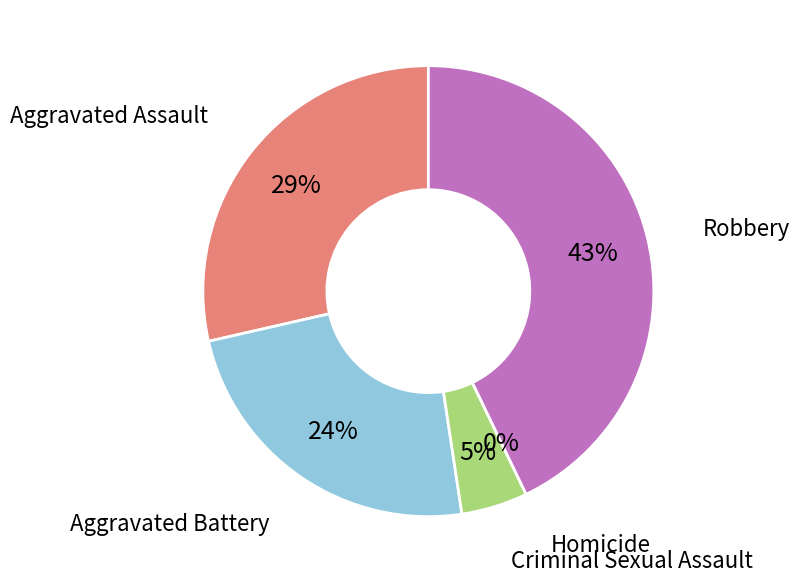

Which category has the biggest portion of the pie?

Robbery